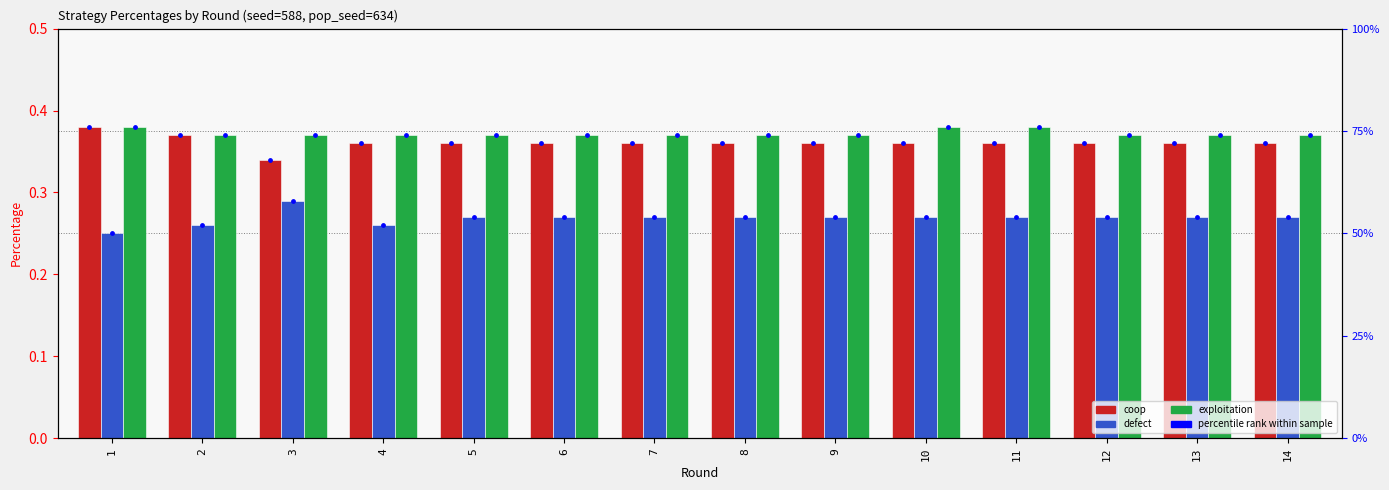

Which series contains the highest Y value?

coop